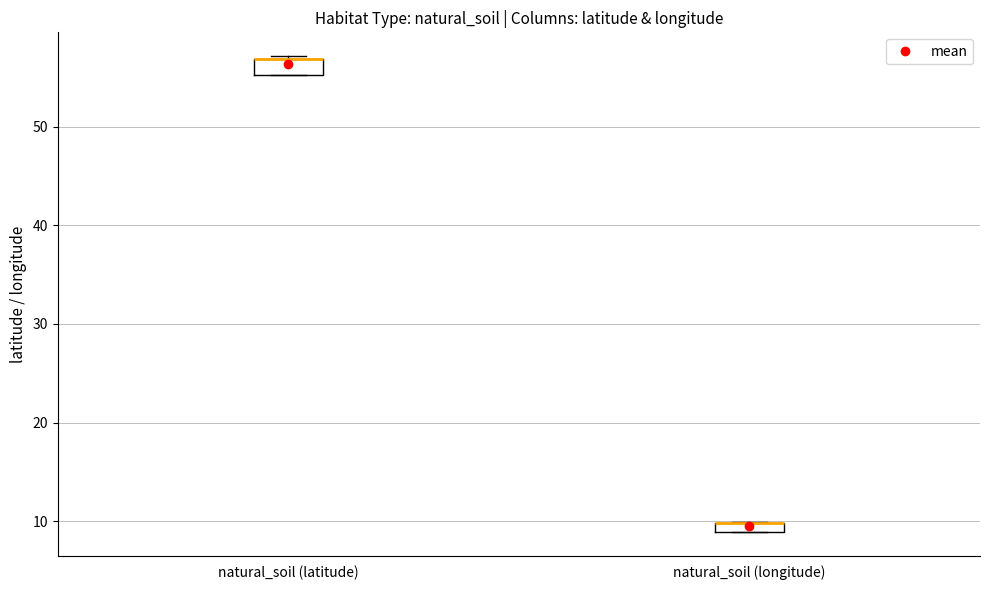

Where is the lower edge of the box for natural_soil (longitude) on the y-axis? The values are not printed on the chart, so give them approximately, as read against the axis.

9